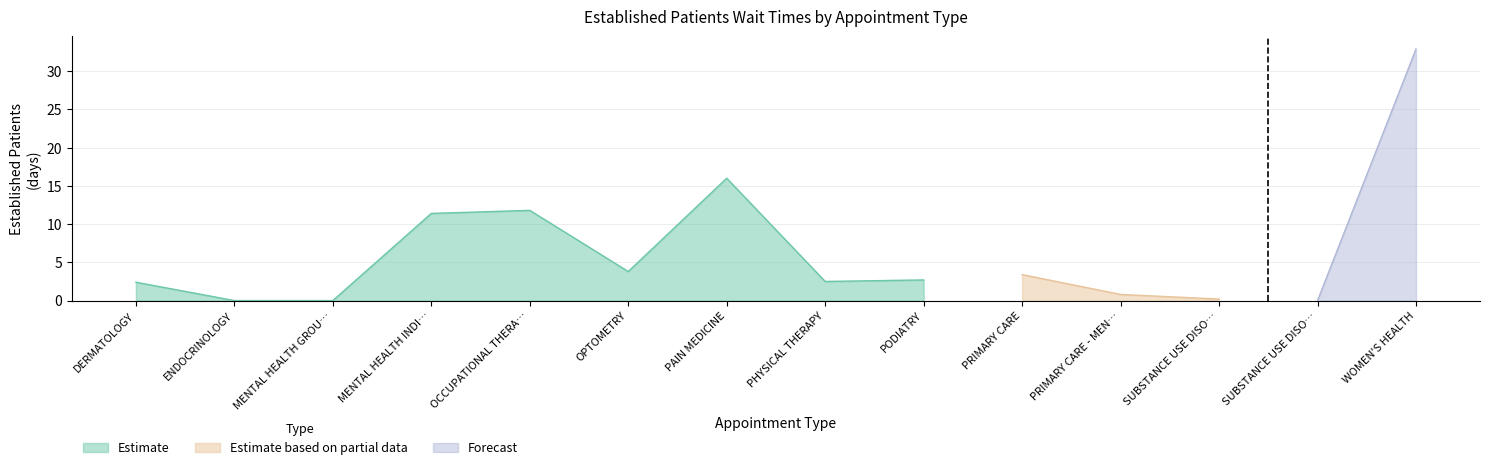

List the labels in order of value, largest first.

WOMEN'S HEALTH, PAIN MEDICINE, OCCUPATIONAL THERAPY, MENTAL HEALTH INDIVIDUAL, OPTOMETRY, PRIMARY CARE, PODIATRY, PHYSICAL THERAPY, DERMATOLOGY, PRIMARY CARE - MENTAL HEALTH INTEGRATED, SUBSTANCE USE DISORDER GROUP, ENDOCRINOLOGY, MENTAL HEALTH GROUP, SUBSTANCE USE DISORDER INDIVIDUAL